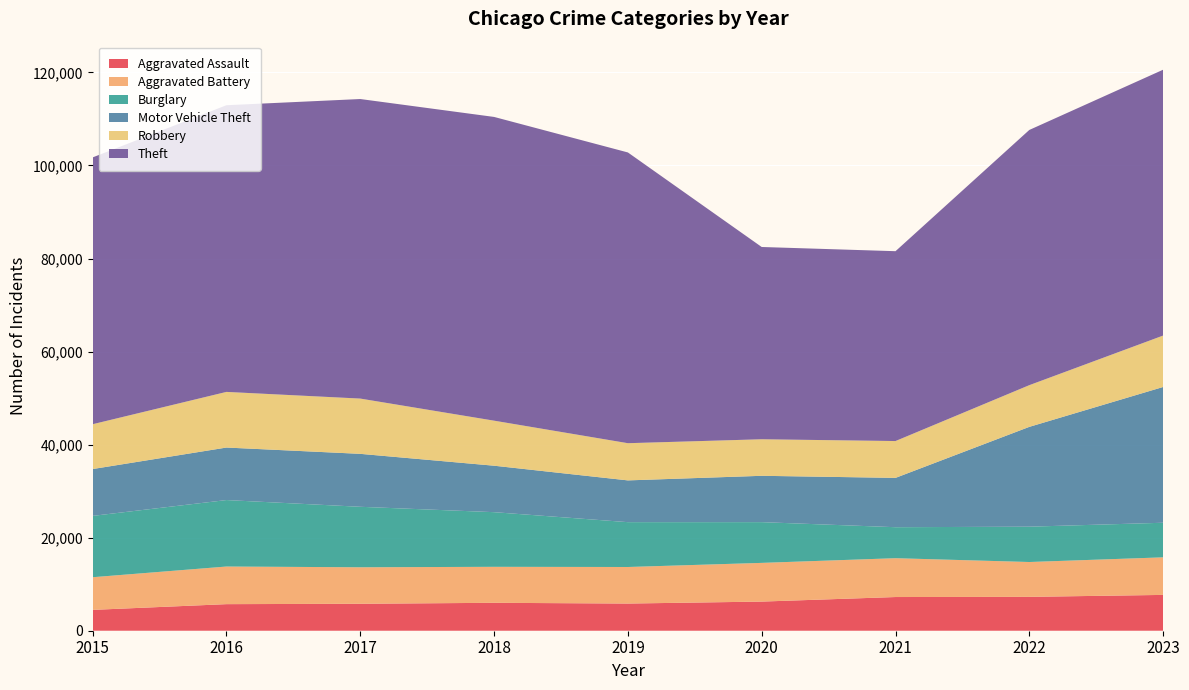

Reading right to left, list all the values displayed in this chart.

Aggravated Assault: 2023=7700	2022=7280	2021=7242	2020=6263	2019=5841	2018=6001	2017=5793	2016=5712	2015=4480
Aggravated Battery: 2023=8073	2022=7489	2021=8347	2020=8319	2019=7857	2018=7735	2017=7845	2016=8086	2015=7019
Burglary: 2023=7436	2022=7594	2021=6662	2020=8758	2019=9638	2018=11747	2017=13001	2016=14289	2015=13184
Motor Vehicle Theft: 2023=29183	2022=21455	2021=10602	2020=9959	2019=8977	2018=9985	2017=11380	2016=11286	2015=10068
Robbery: 2023=11051	2022=8964	2021=7918	2020=7855	2019=7995	2018=9681	2017=11880	2016=11960	2015=9638
Theft: 2023=57142	2022=54856	2021=40806	2020=41327	2019=62493	2018=65288	2017=64386	2016=61622	2015=57350